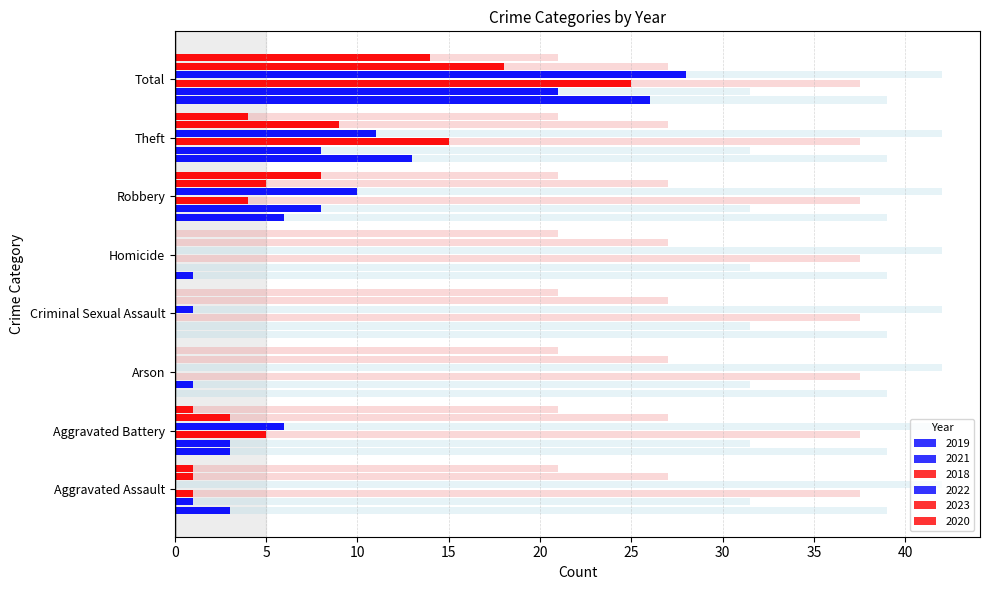

Between Aggravated Assault and Theft, which series saw the biggest shift?

2018